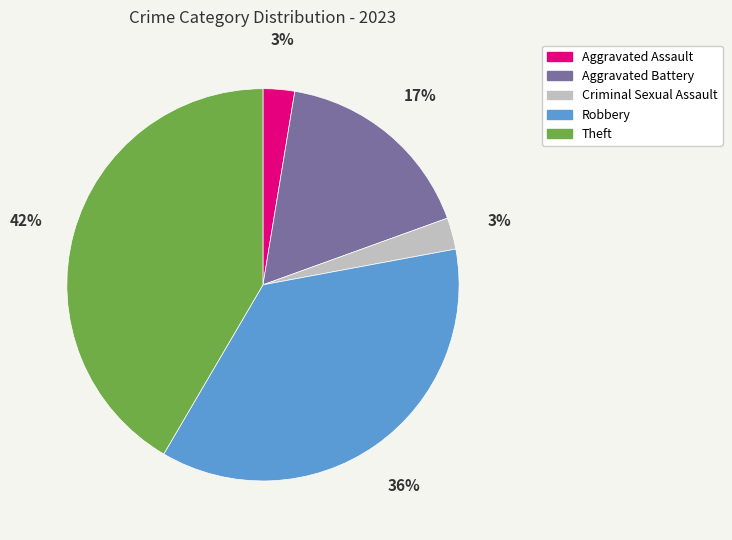

Which slice is the largest?

Theft